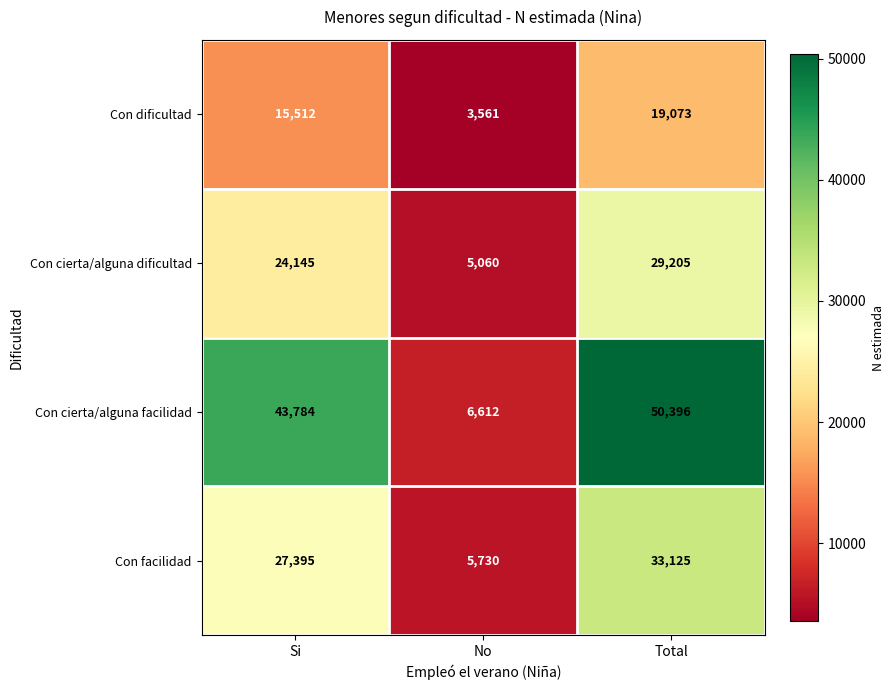

Reading left to right, what are all the values shown in this chart?

Con dificultad: Si=15512	No=3561	Total=19073
Con cierta/alguna dificultad: Si=24145	No=5060	Total=29205
Con cierta/alguna facilidad: Si=43784	No=6612	Total=50396
Con facilidad: Si=27395	No=5730	Total=33125